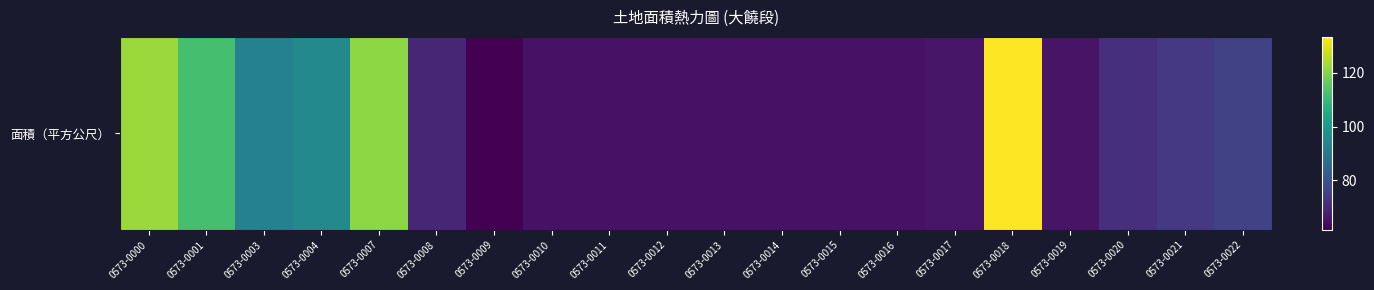

True or false: the data shows 43.4 at 0573-0015.

False